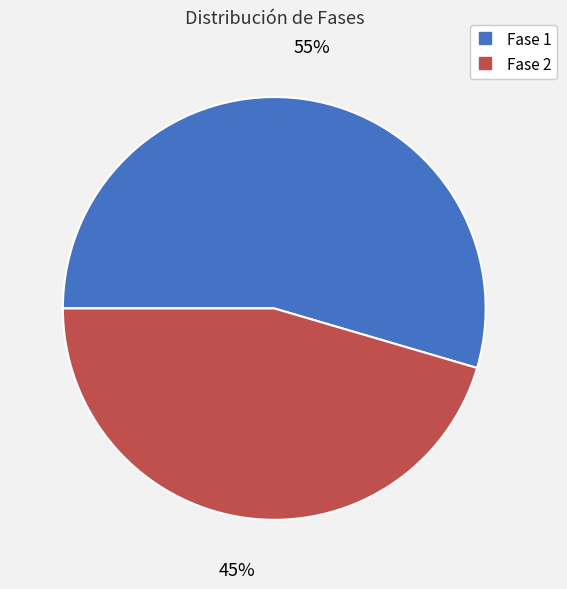

Does Fase 2 represent more than half of the total?

No